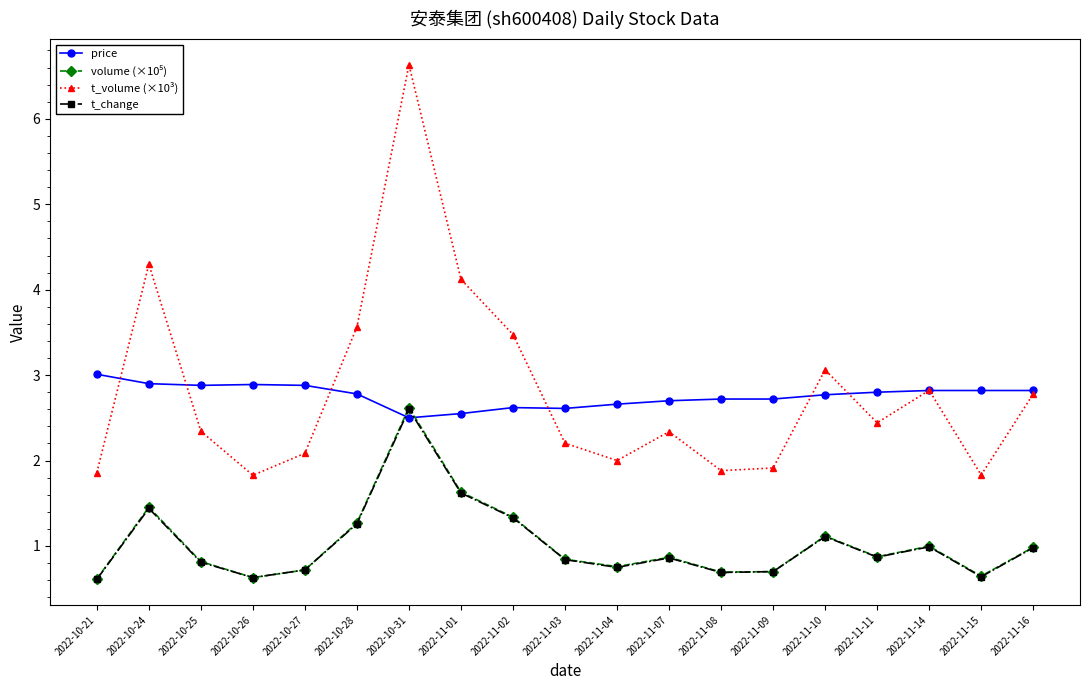

True or false: t_change and t_volume (×10³) intersect in this chart.

False